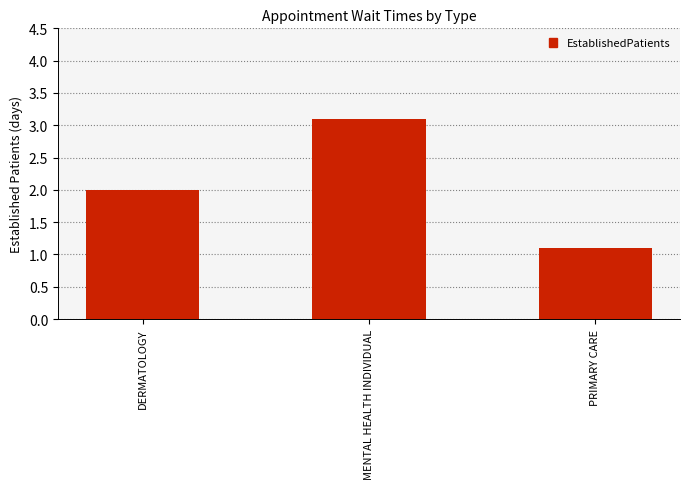

Reading left to right, what are all the values shown in this chart?

2.0	3.1	1.1